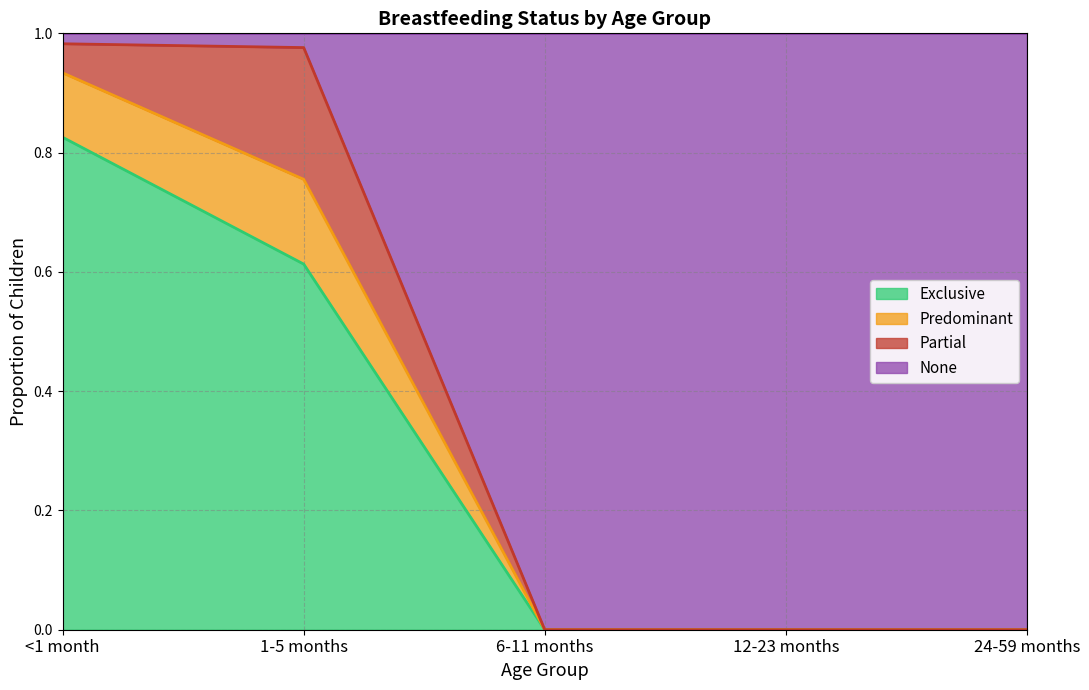

What is the difference between the maximum and minimum values in the Exclusive series?

0.8